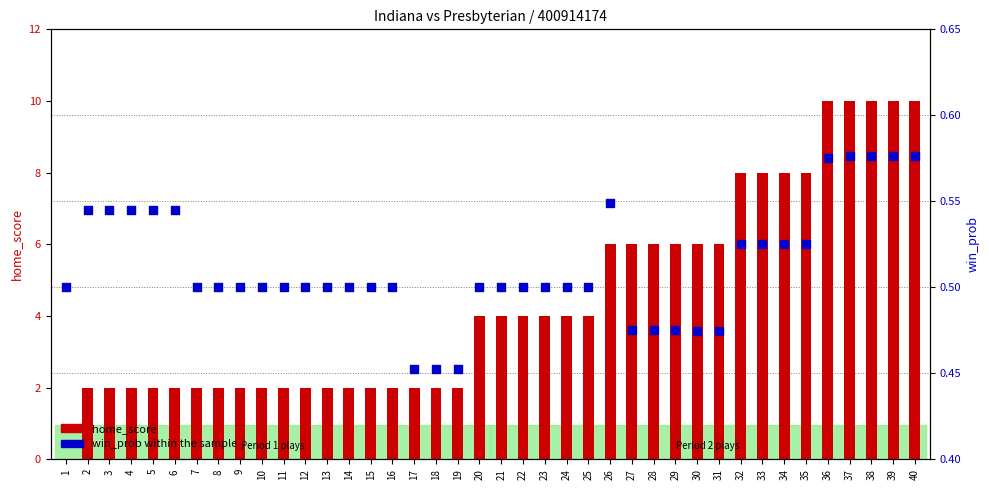

At how many categories does at least one series exceed 7?

9